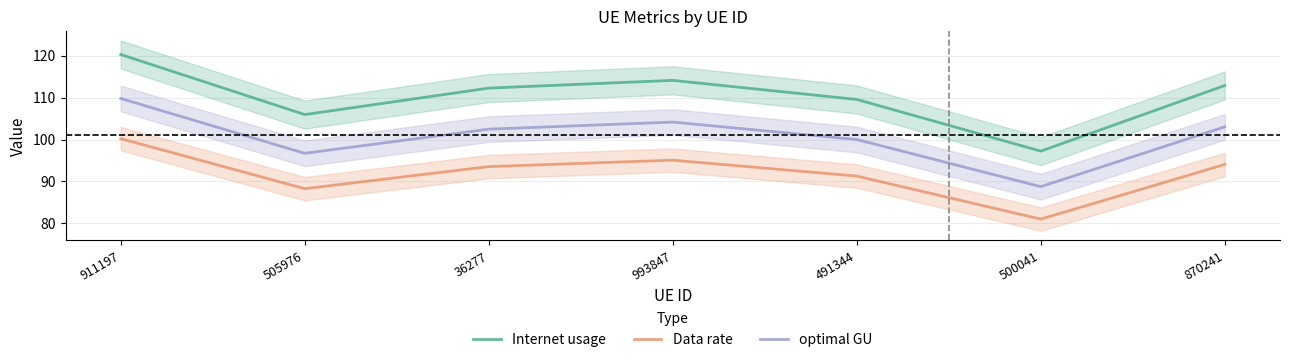

Is it true that Data rate equals 153.8 at 491344?

False